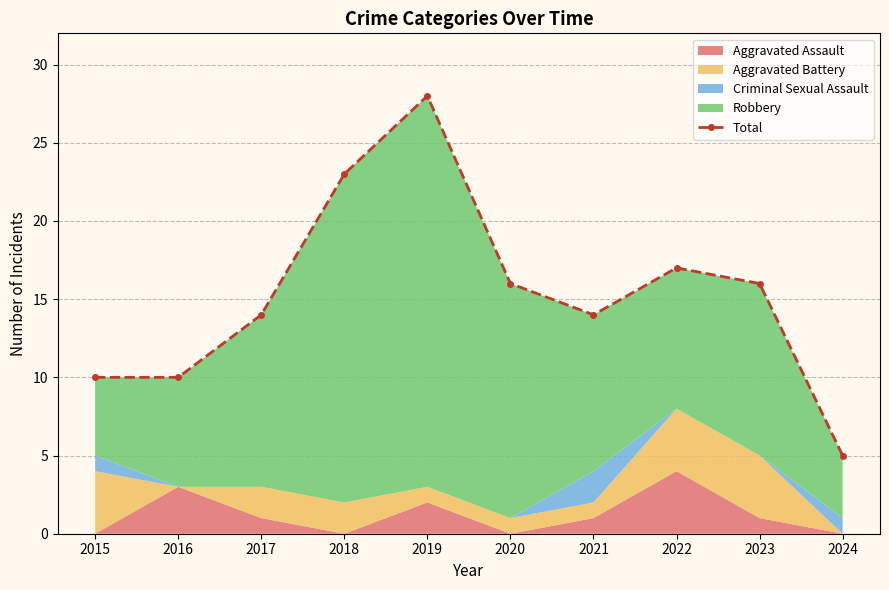

What is the value of the 4th point from the left?

23